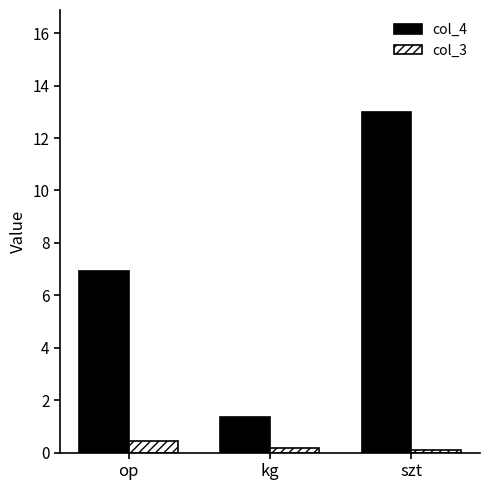

What is the average value of the col_4 series?

7.1